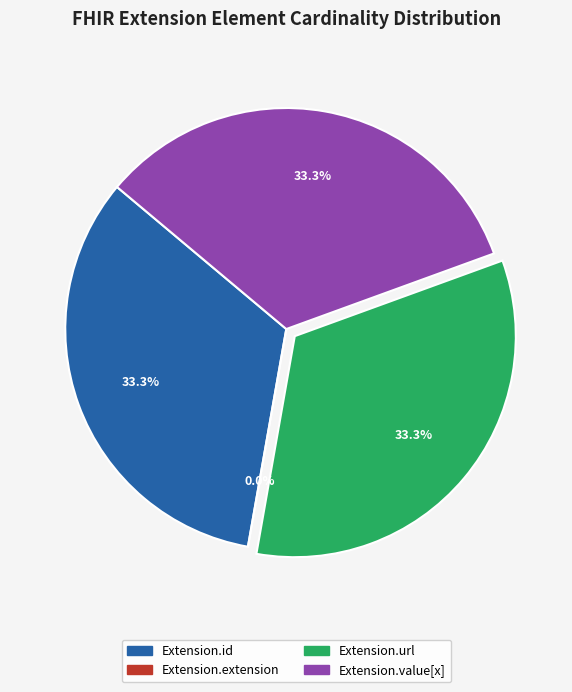

Is Extension.value[x] the majority of the pie?

No